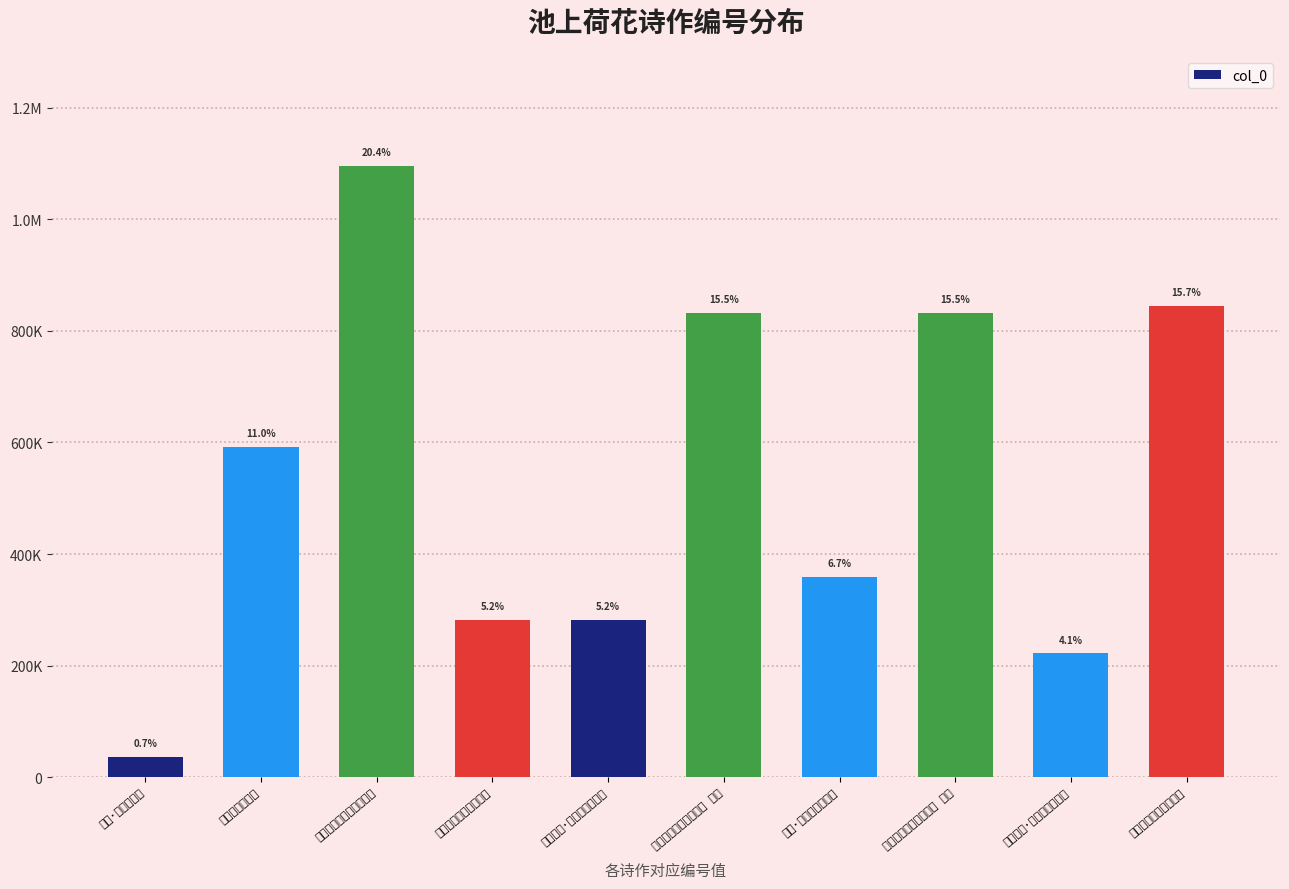

Rank the categories by value from highest to lowest.

六月廿九神林寺池上荷花, 池上荷花旋开旋落又赋, 池上荷花旋开旋落又赋 其二, 池上荷花旋开旋落又赋 其一, 夜起观池上荷花, 池上·荷花荷叶满池塘, 池上荷花·一现春风结幻缘, 池上荷花旋开旋落又赋, 灵鹫池上·荷盖高低绿影凉, 池上·荷叶罩芙蓉